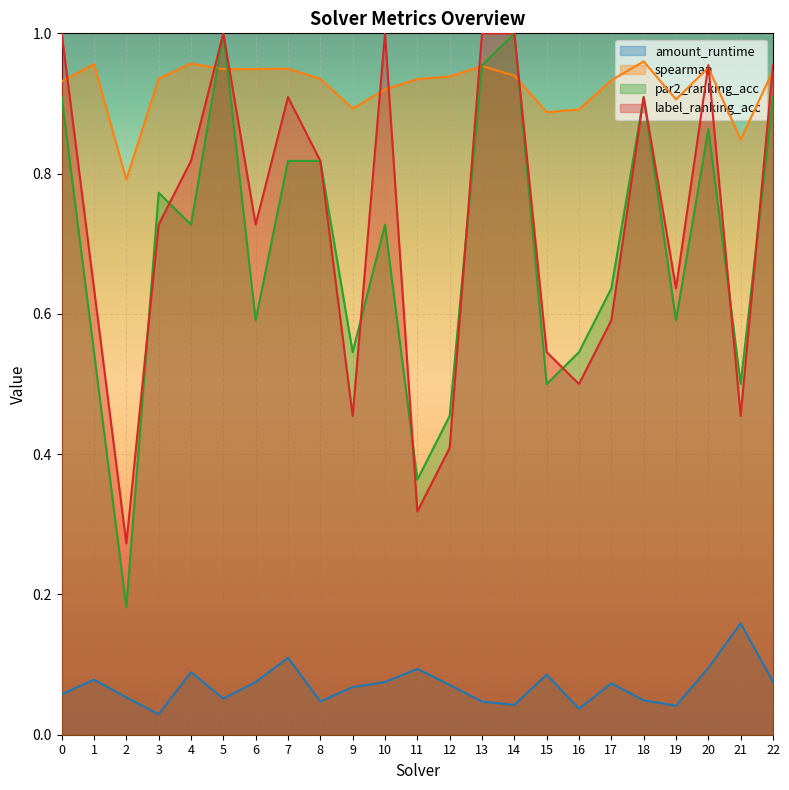

How many series are shown in this chart?

4